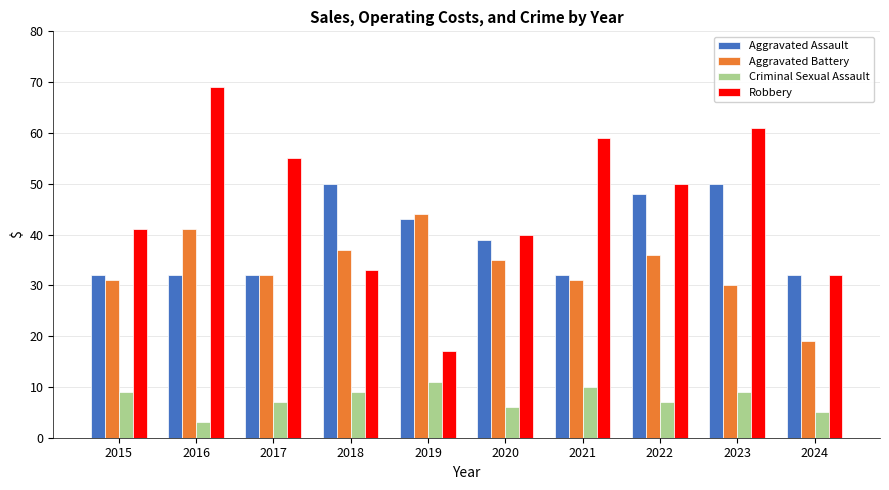

What is the value of the Criminal Sexual Assault bar at the 3rd from the left?

7